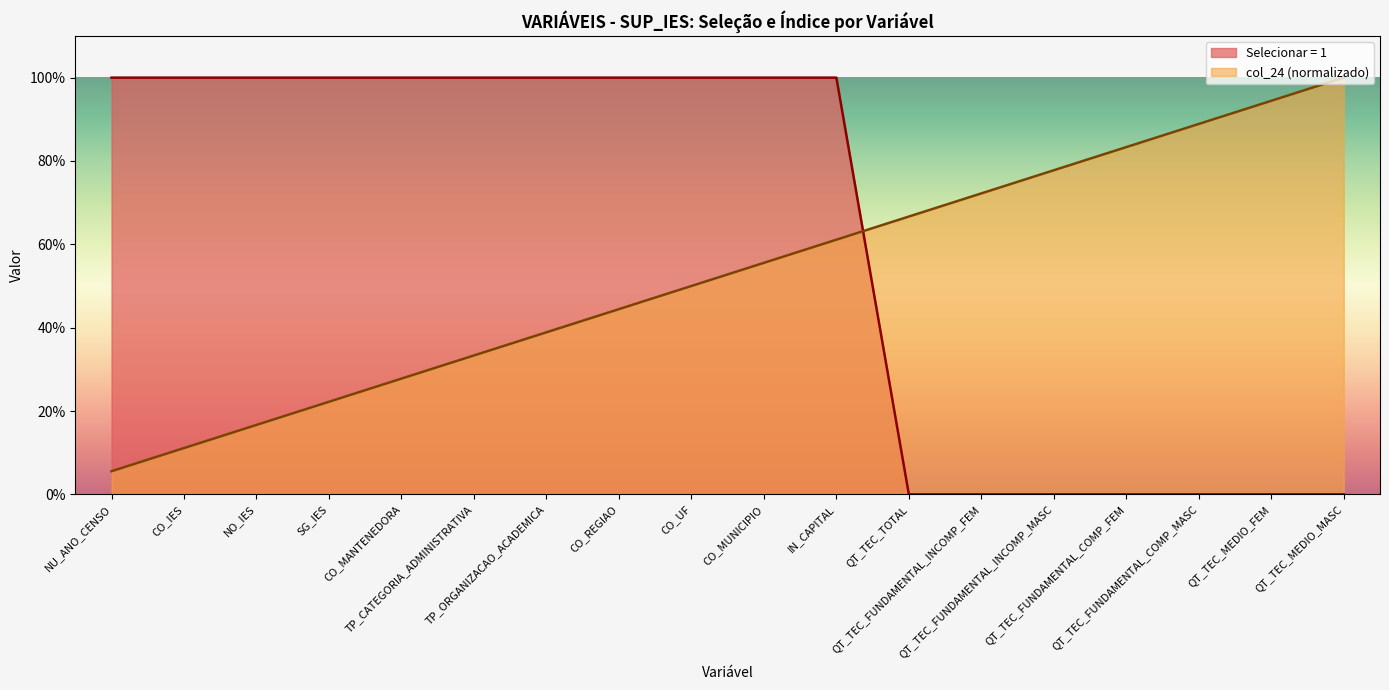

What is the difference between the maximum and minimum values in the Selecionar = 1 series?

1.0